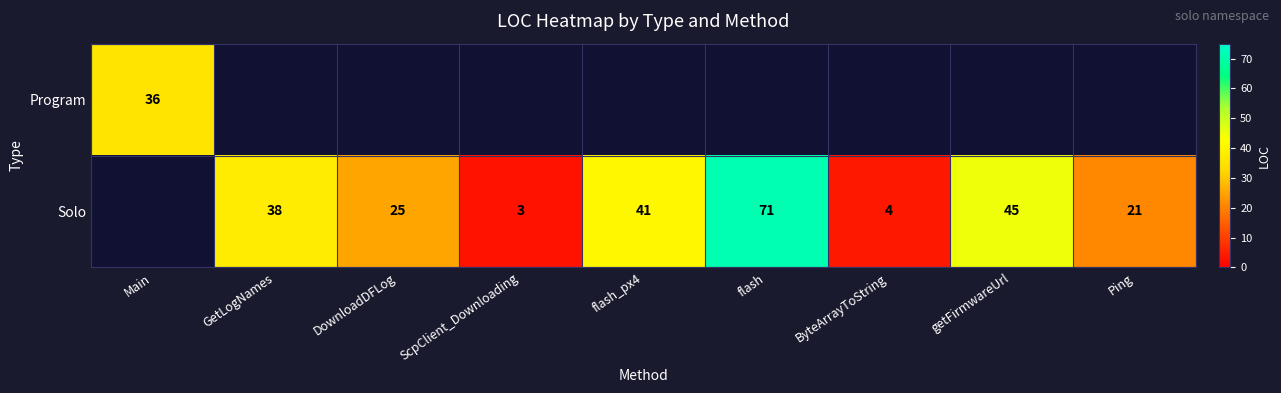

What is the smallest value displayed?

3.0